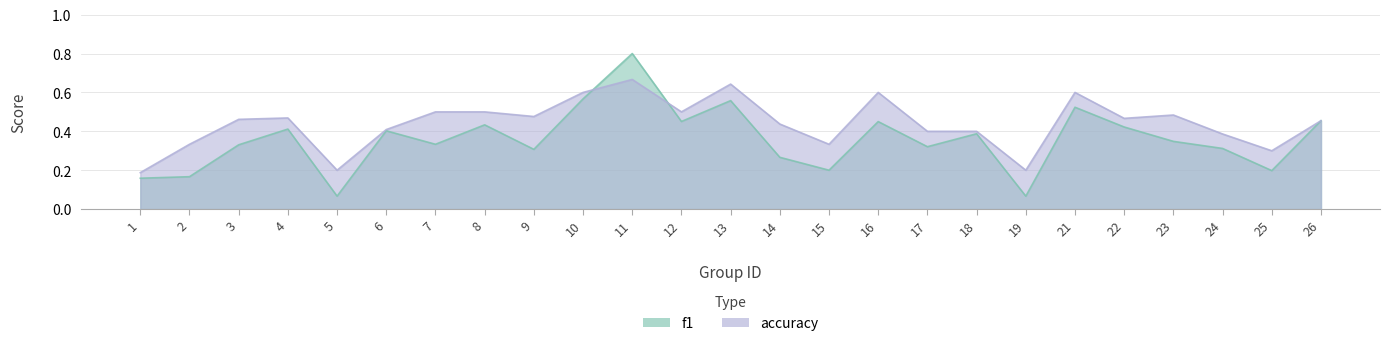

True or false: f1 and accuracy intersect in this chart.

True